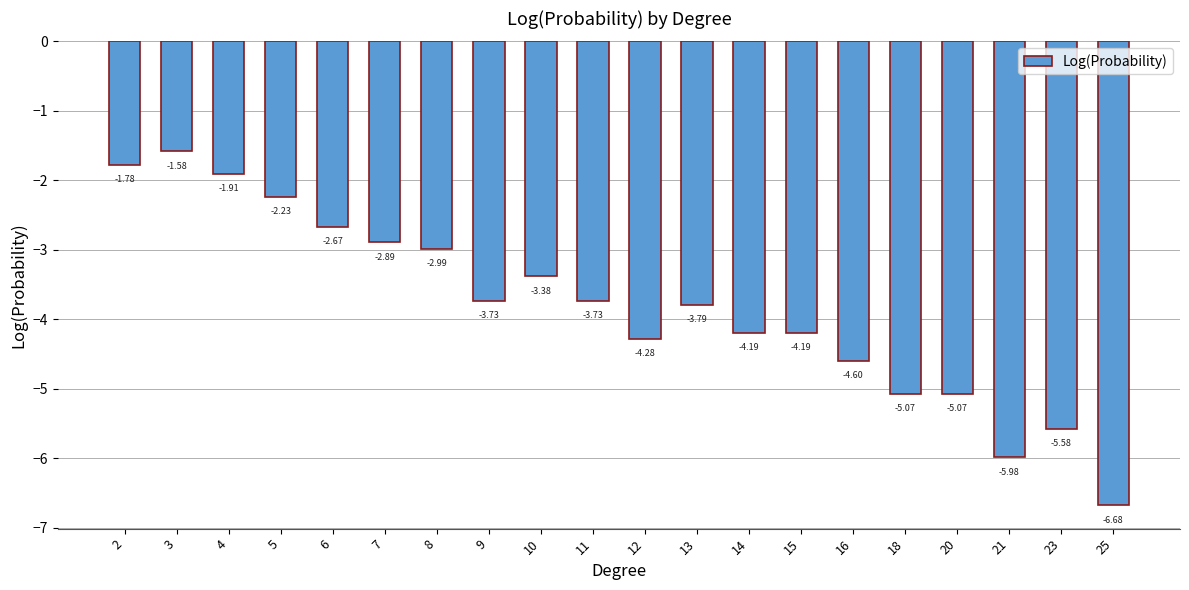

Where does the data first go above -3?

2